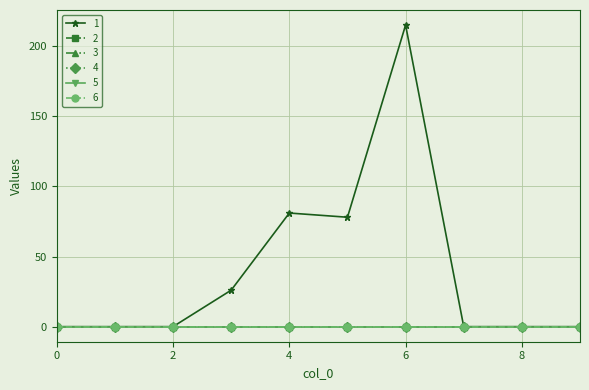

True or false: 6 and 3 cross at least once.

False